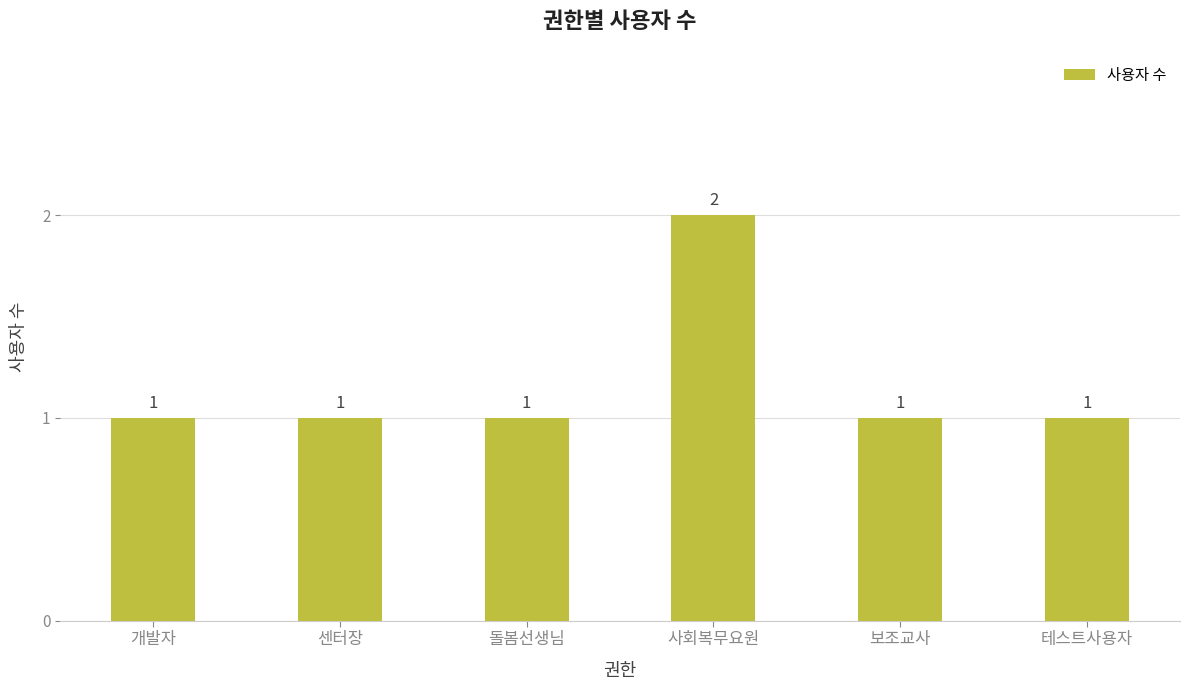

What is the difference between the maximum and minimum values?

1